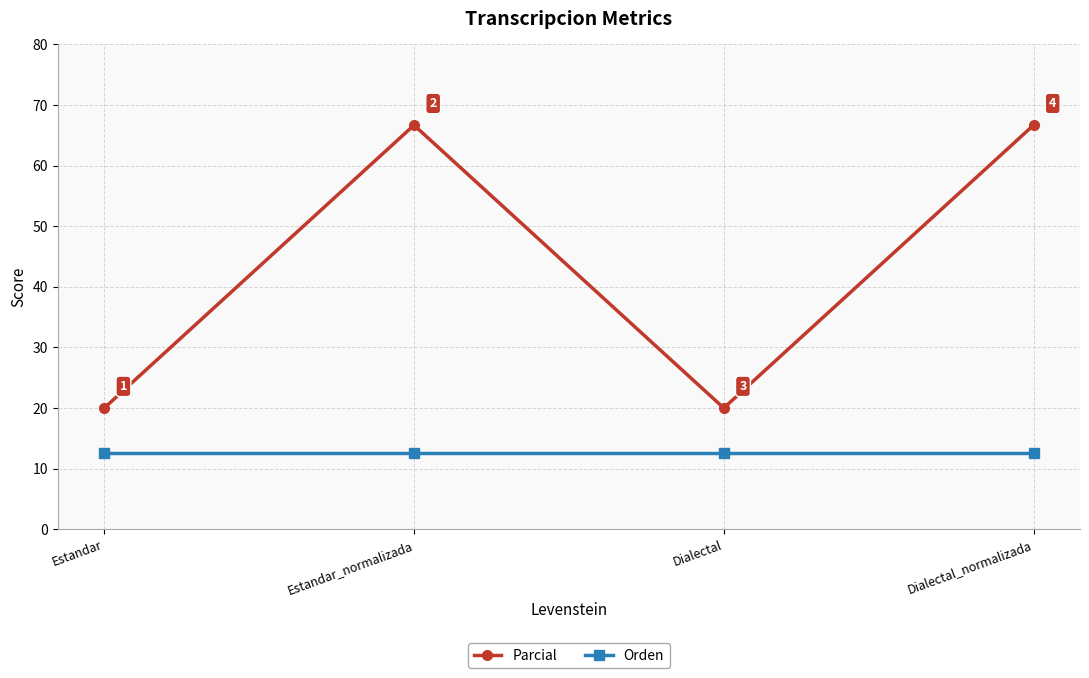

What is the label of the 1st point from the right?

Dialectal_normalizada